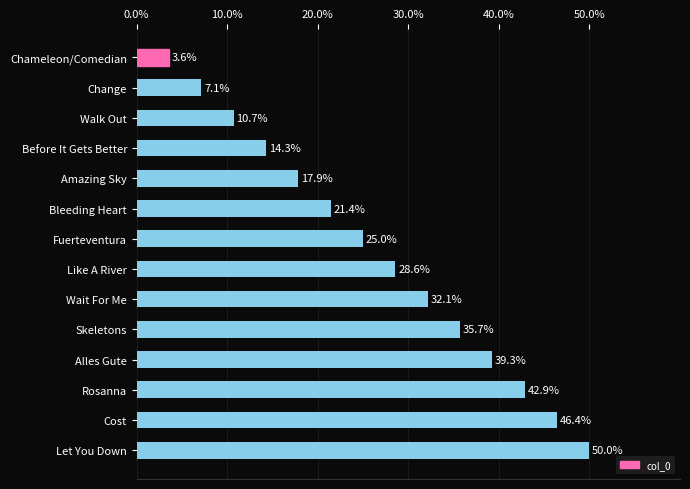

The value at Walk Out is 10.7. True or false?

True